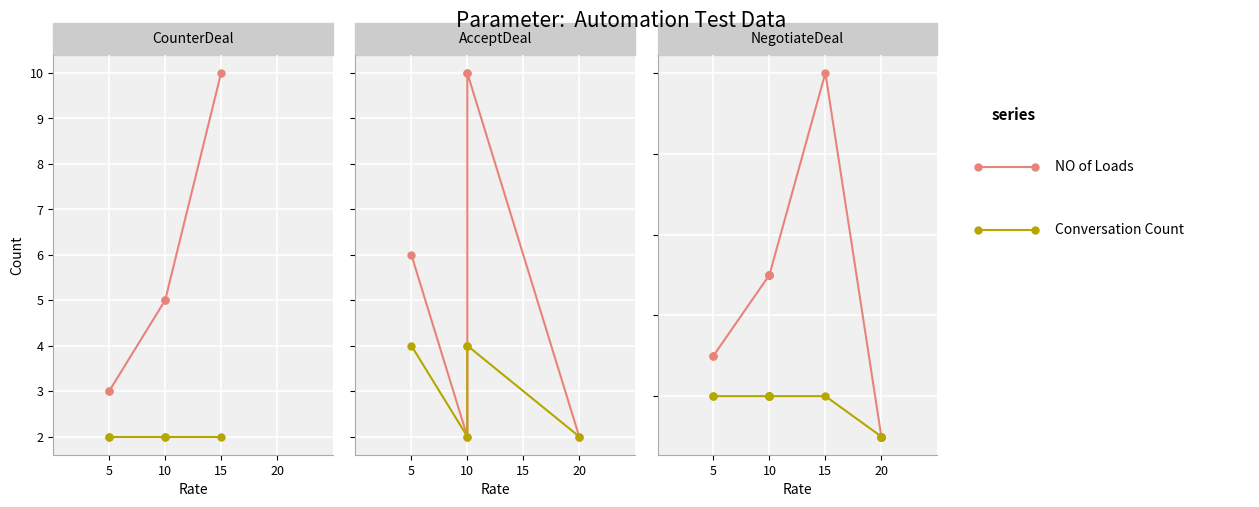

Count the number of data series in this chart.

2